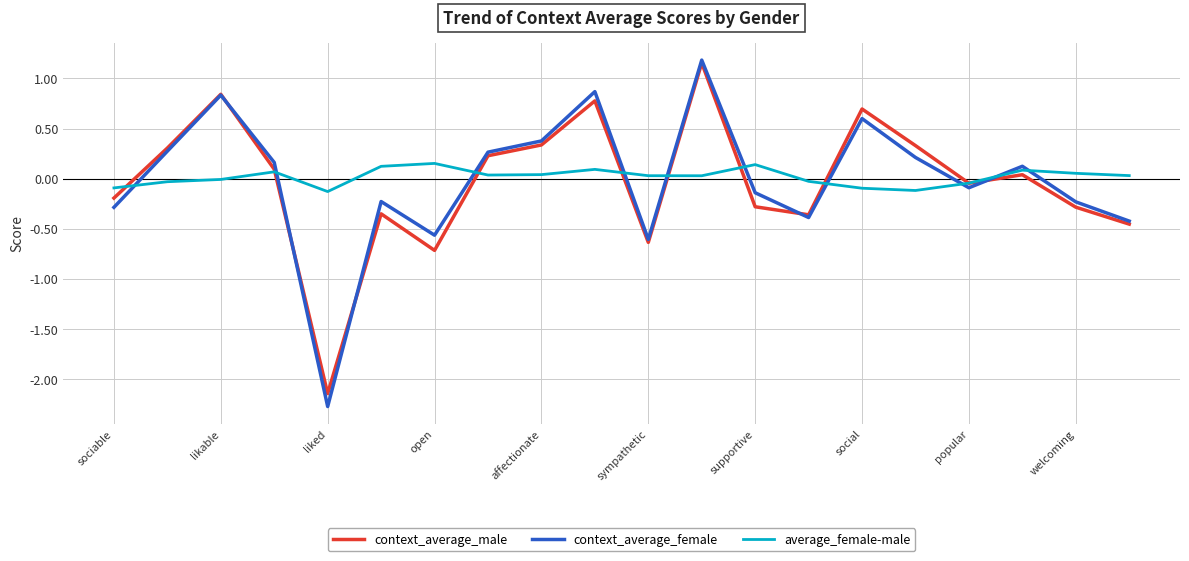

What are all the series names shown in the legend?

context_average_male, context_average_female, average_female-male